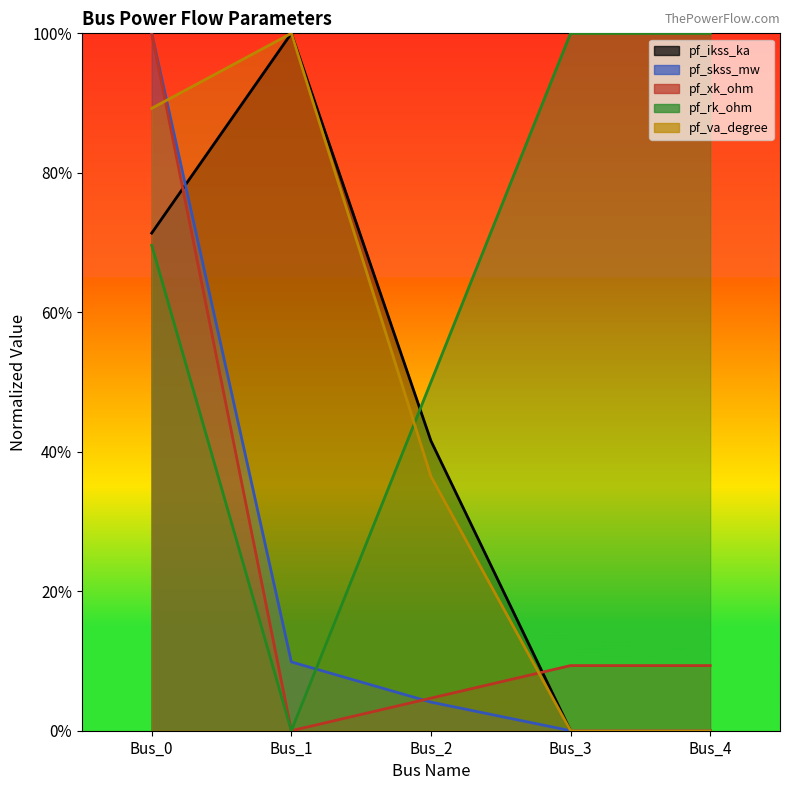

Where is the first local maximum for pf_va_degree?

Bus_1